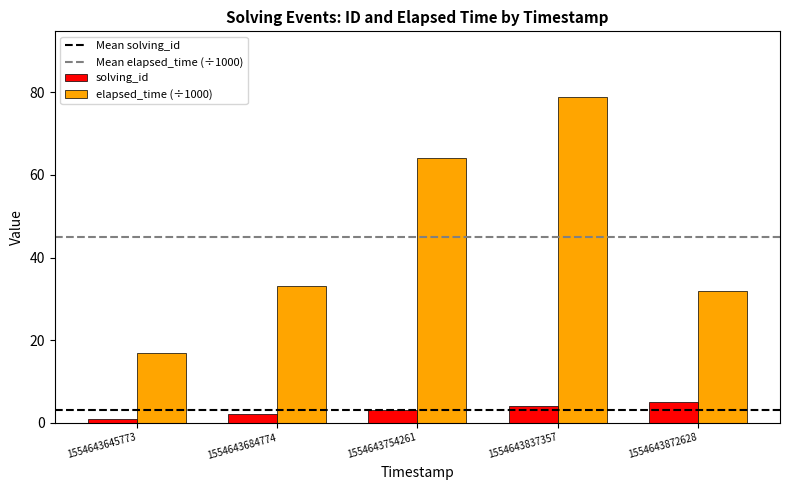

At which category is the sum across all series the highest?

1554643837357